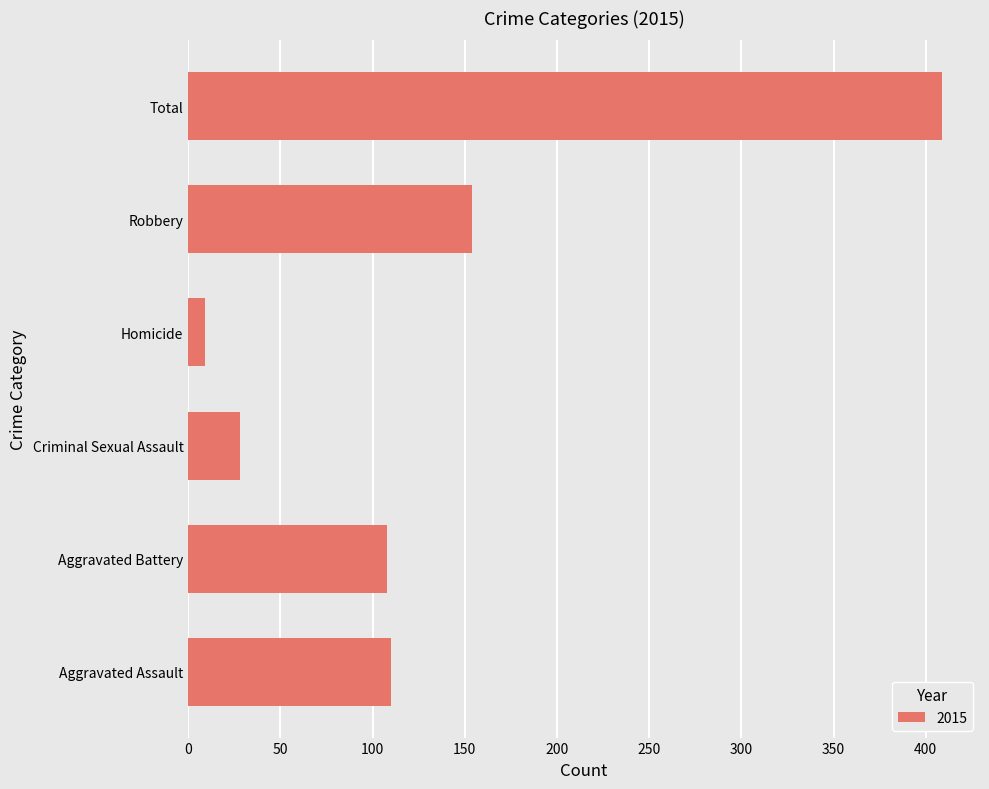

What is the difference between the second highest and minimum values?

145